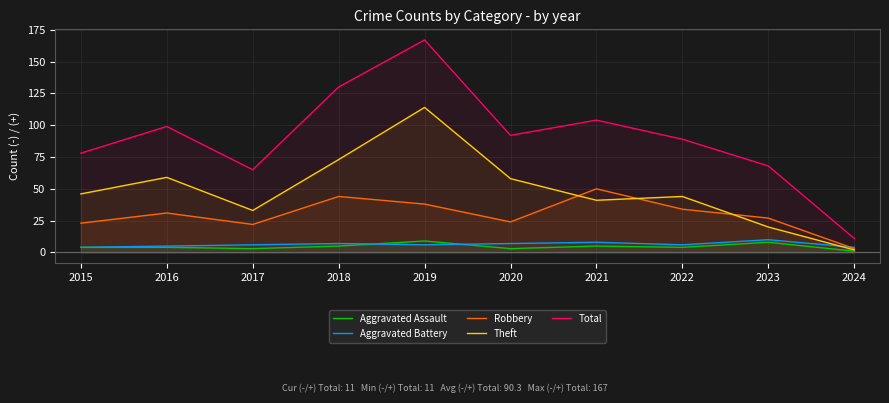

Where is the first local maximum for Theft?

2016